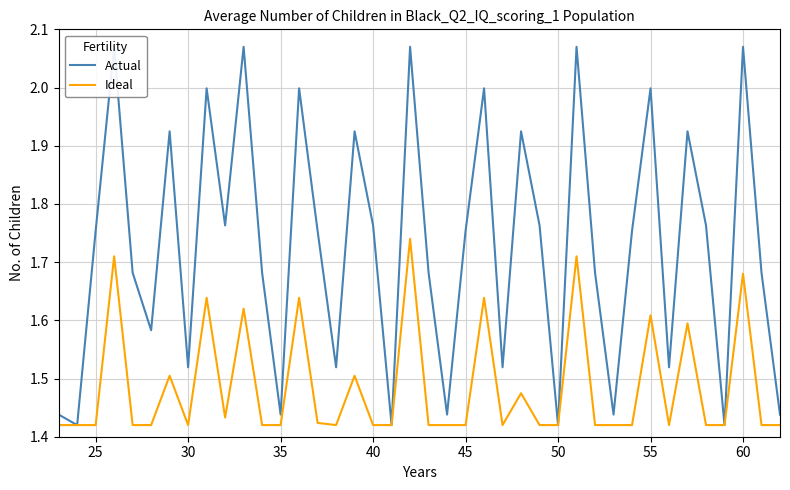

True or false: Actual and Ideal cross at least once.

False